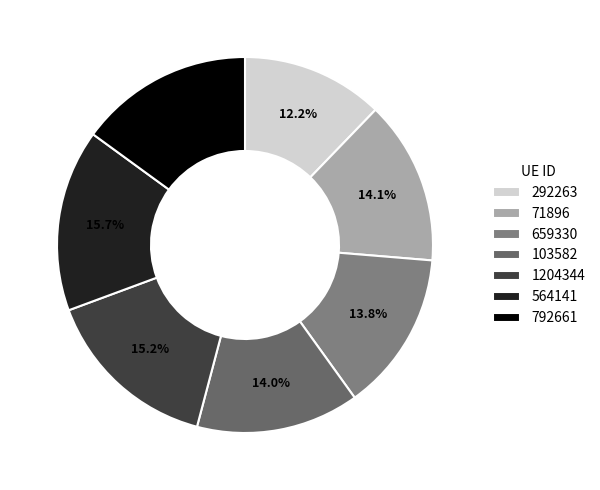

What percentage do 1204344 and 292263 together represent?

27.5%